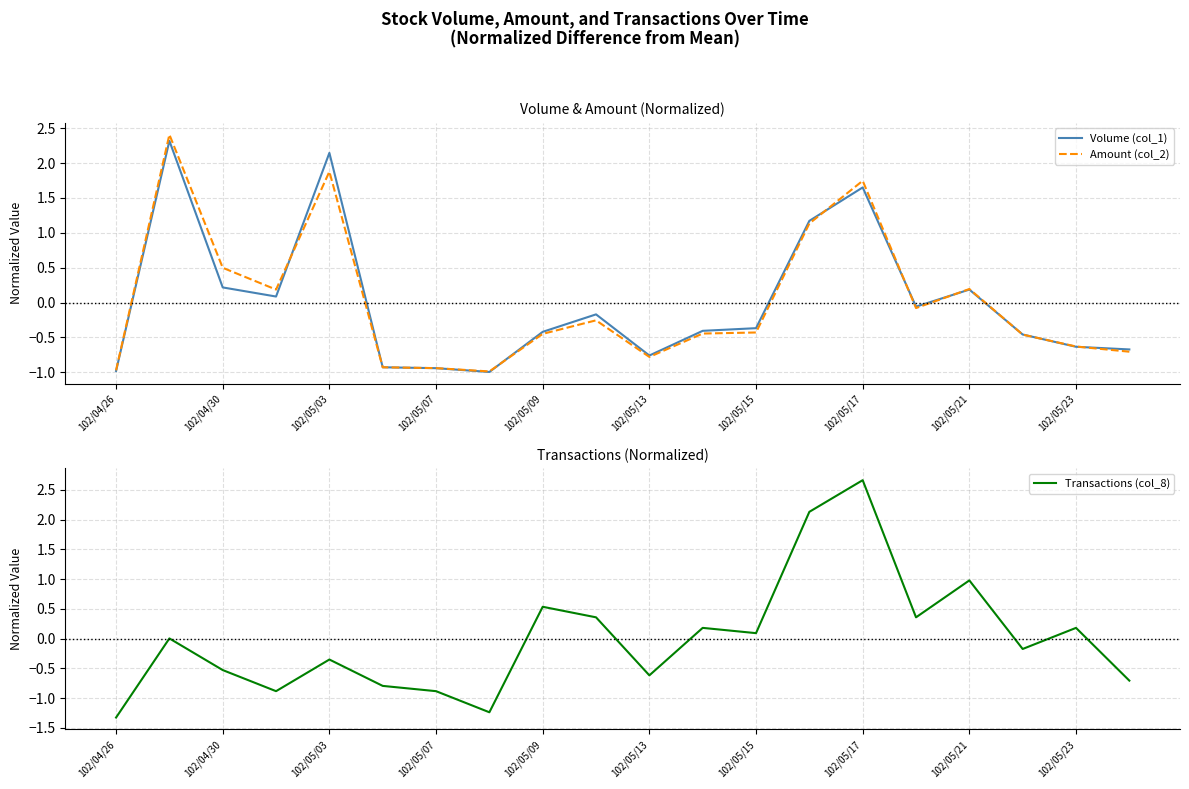

What is the highest value of the Amount (col_2) series?

2.4